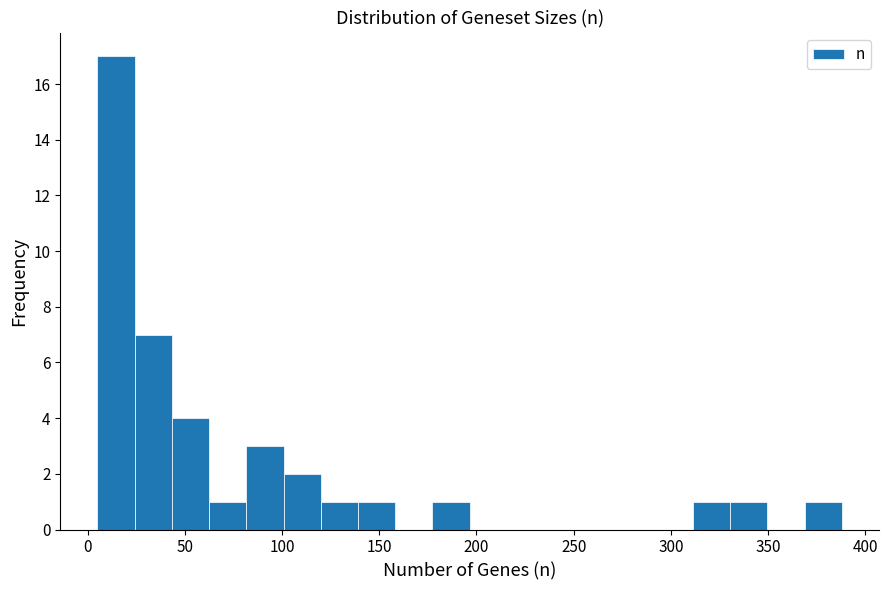

Around what value on the x-axis is the tallest bar? Give the approximate position of its centre, as read against the axis.

15